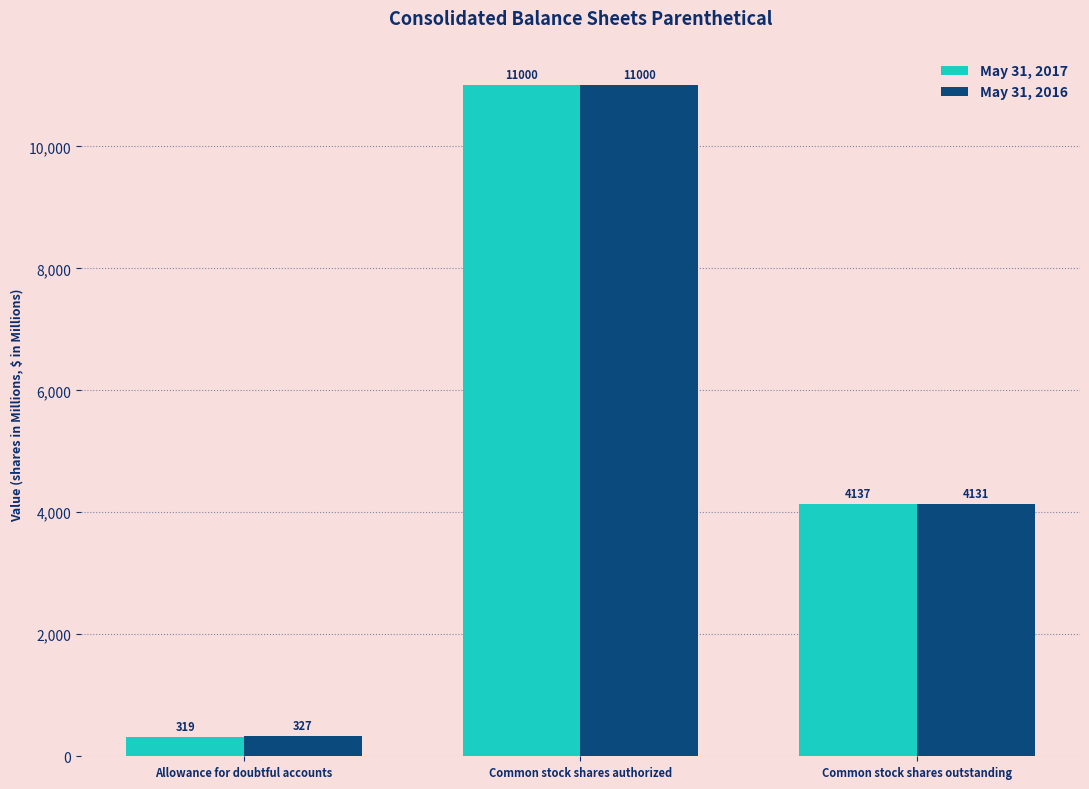

What is the minimum value shown in the chart?

319